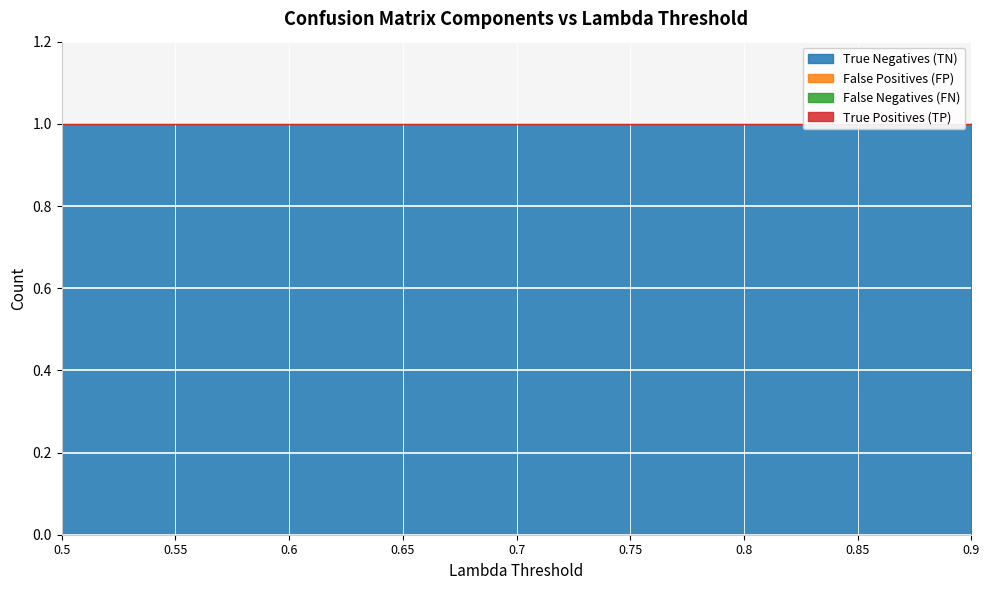

Which category has the highest value in the False Positives (FP) series?

0.5